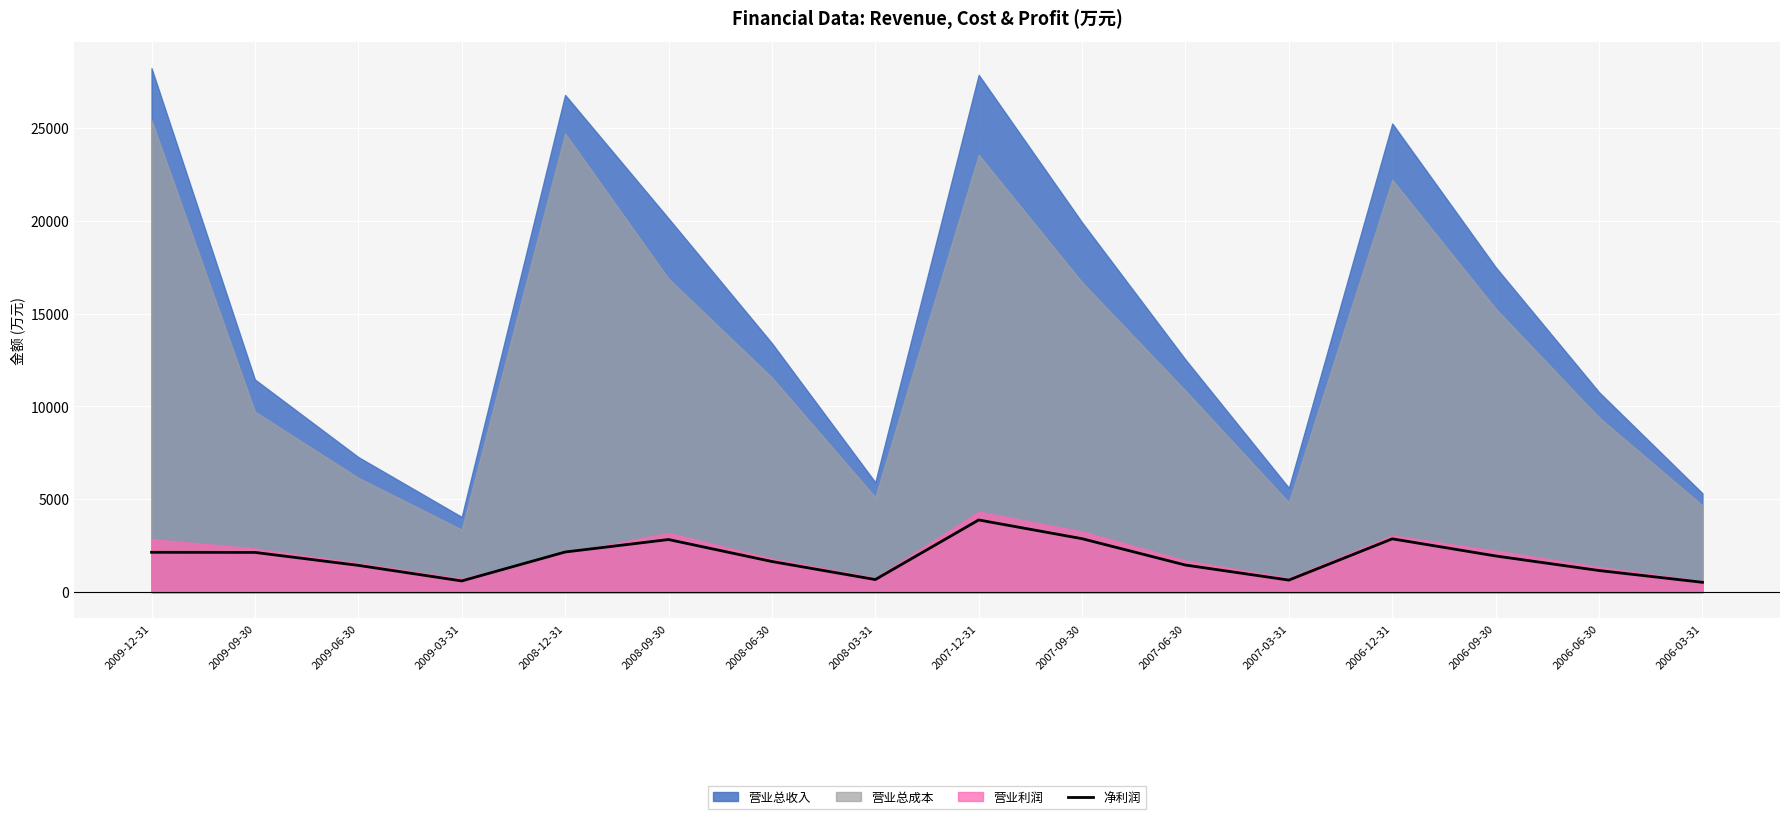

Reading left to right, transcribe all the data shown in this chart.

2147	2141	1443	605	2162	2834	1651	679	3888	2879	1460	650	2872	1949	1165	531